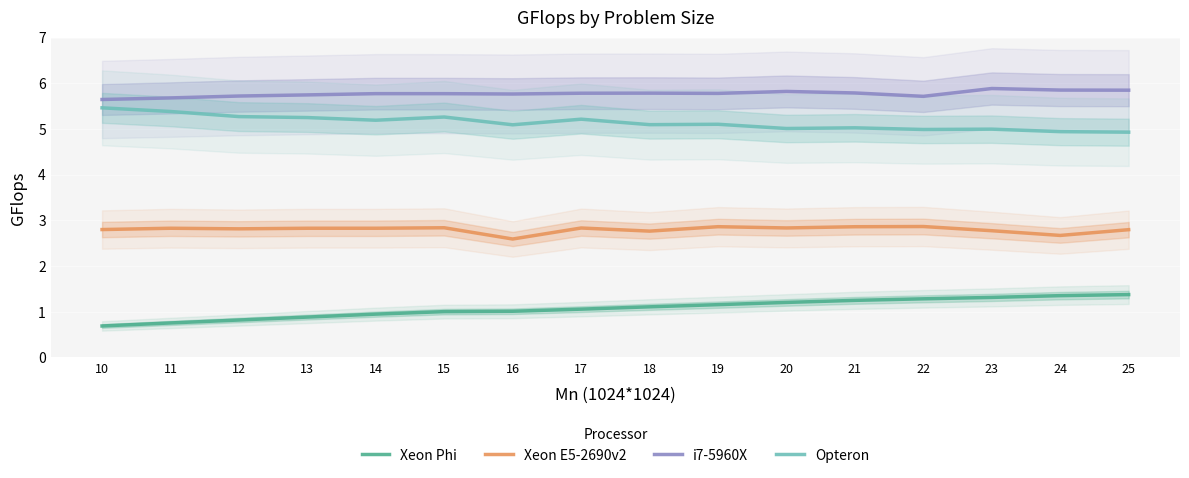

Rank the series at 18 from highest to lowest value.

i7-5960X, Opteron, Xeon E5-2690v2, Xeon Phi